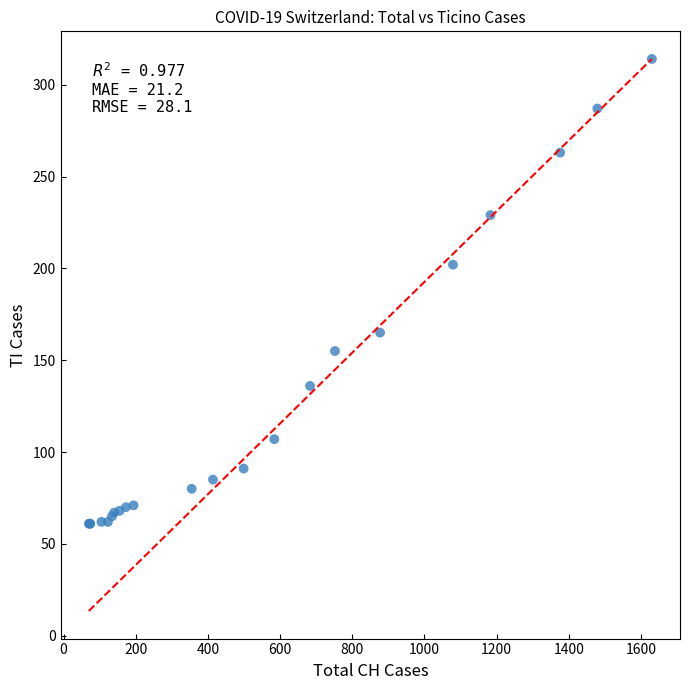

What Y value in the scatter plot is closest to 187?

202